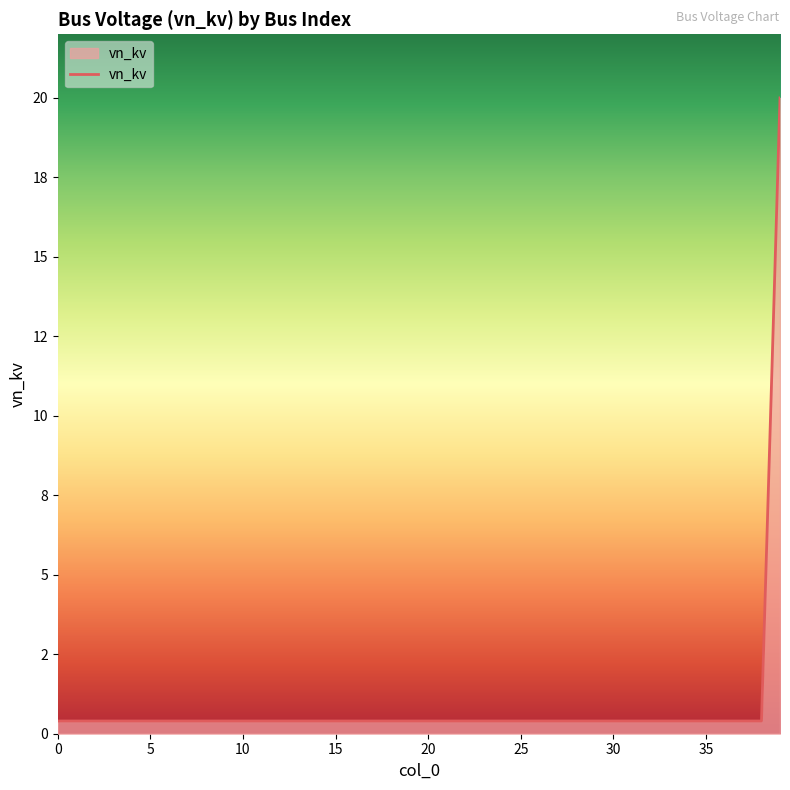

What is the difference between the maximum and second lowest values?

19.6